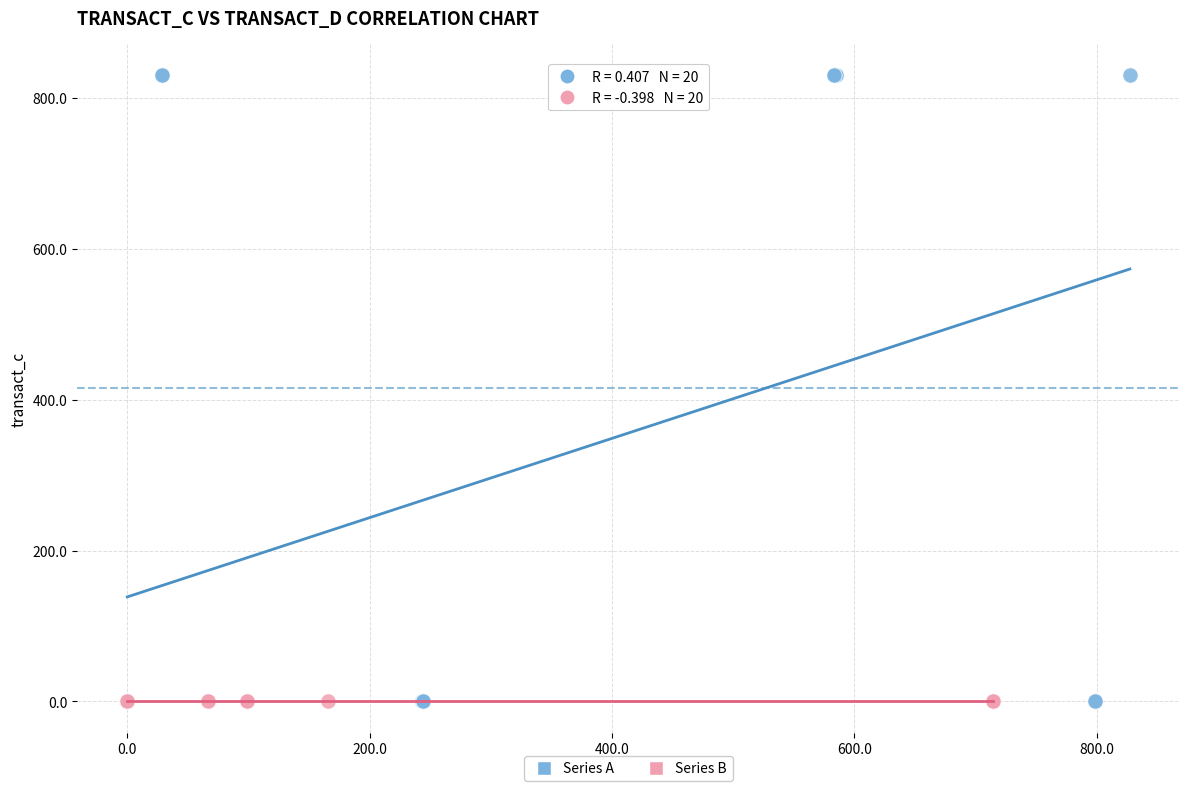

What are all the series names shown in the legend?

Series A, Series B